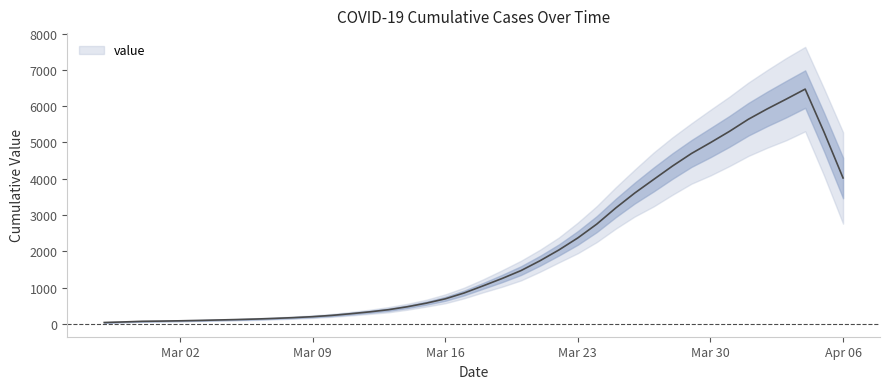

What is the difference between the values at 2020-04-05 and 2020-03-06?

6519